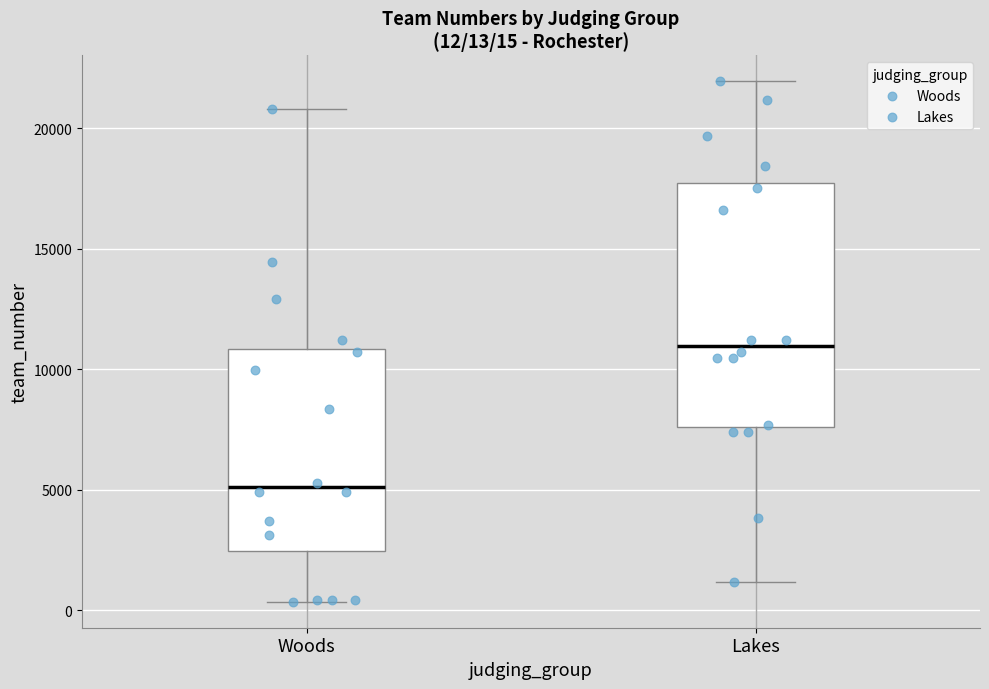

Comparing the boxes themselves (not the whiskers), which one is the tallest?

Lakes